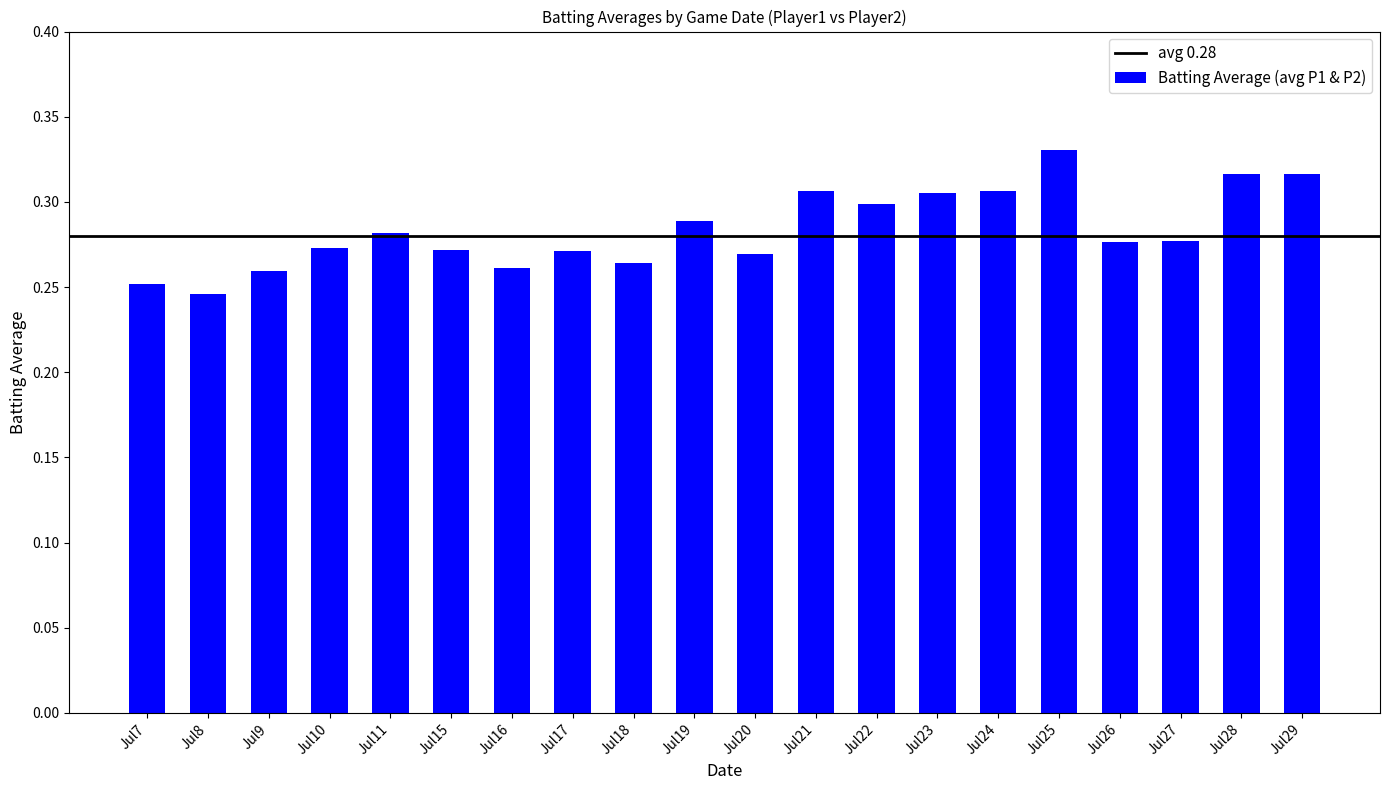

True or false: the data shows 0.5 at Jul17.

False